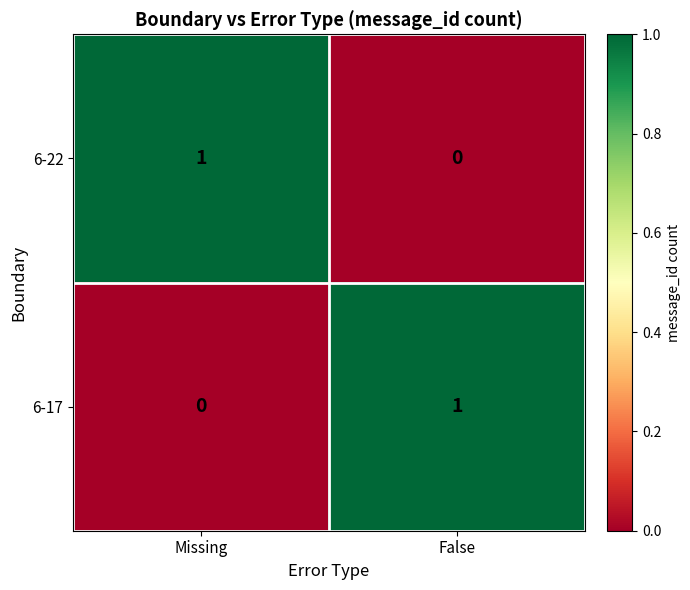

Rank the categories by 6-22 value from highest to lowest.

Missing, False